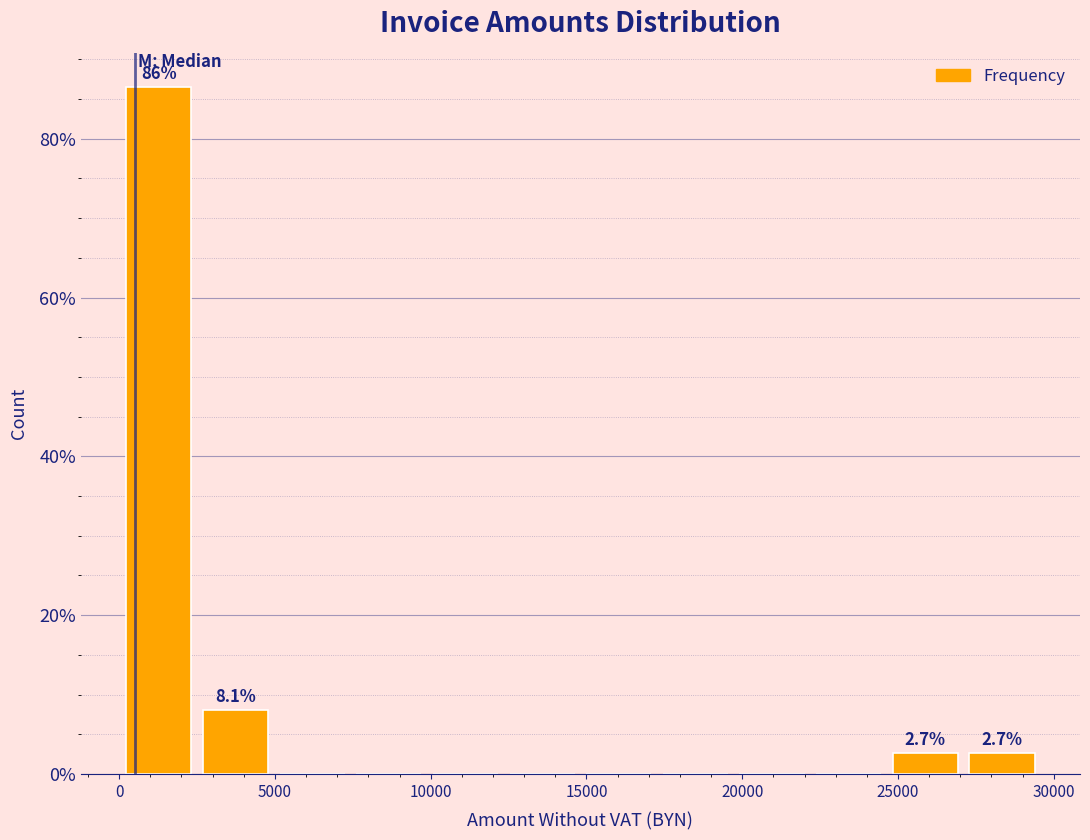

Over which range of the x-axis is the bar tallest?

0 to 2500